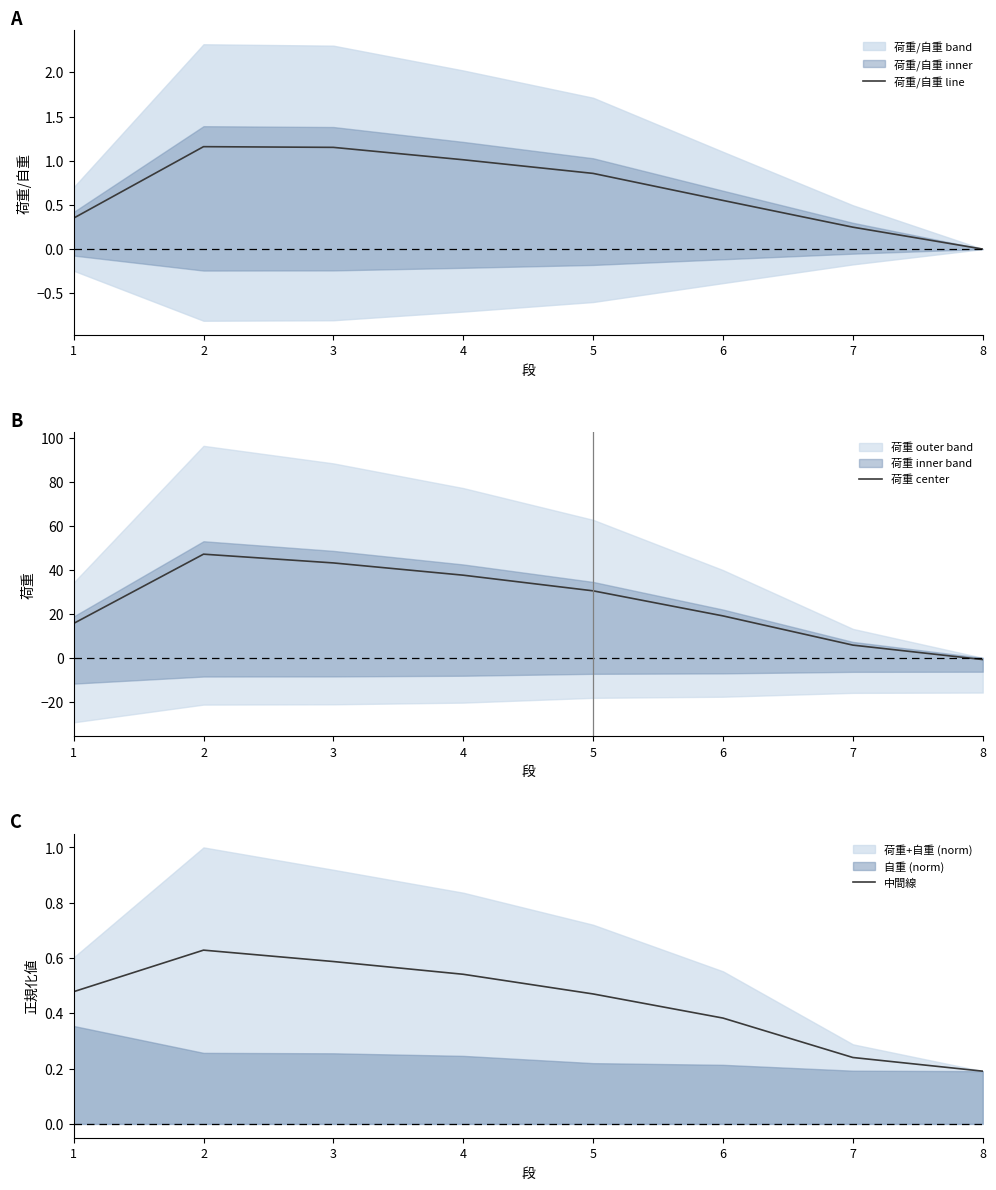

After their last crossing, which series has the higher values: 荷重 center or 中間線?

中間線